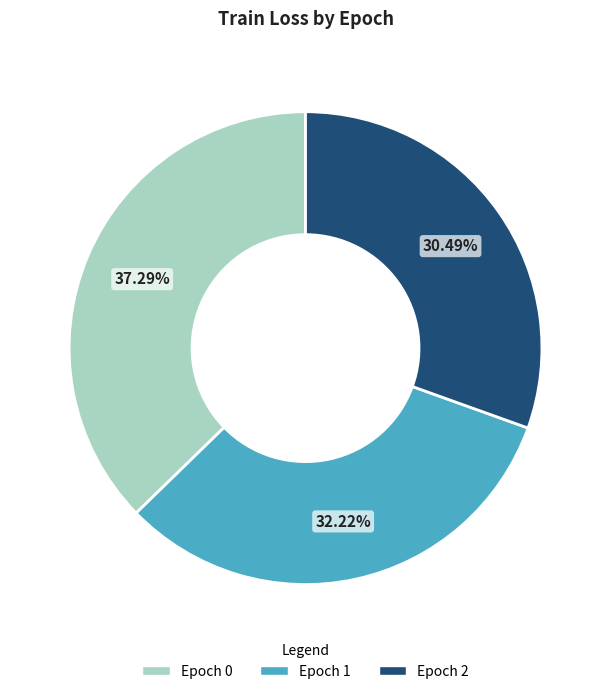

Is there a majority slice in this chart?

No